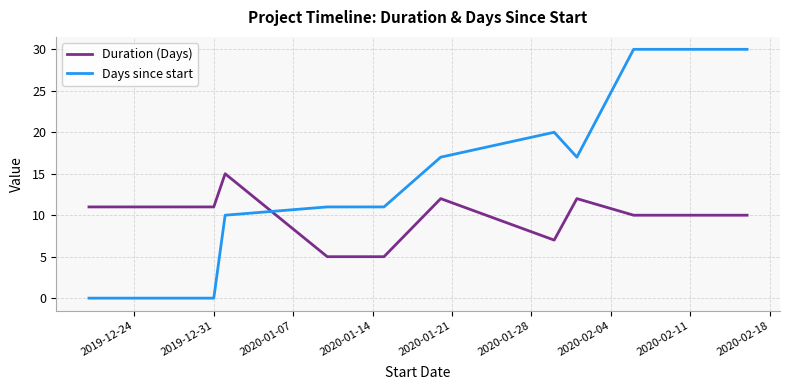

What is the average value of the Duration (Days) series?

10